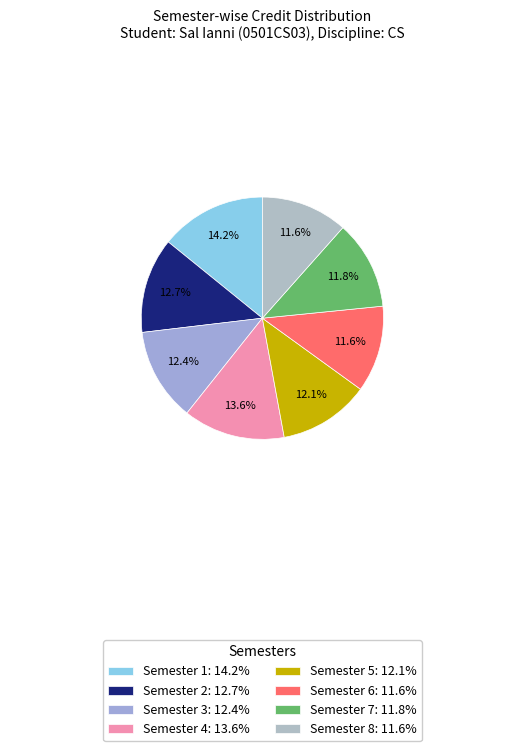

To the nearest percent, what percentage of the pie is Semester 1?

14%